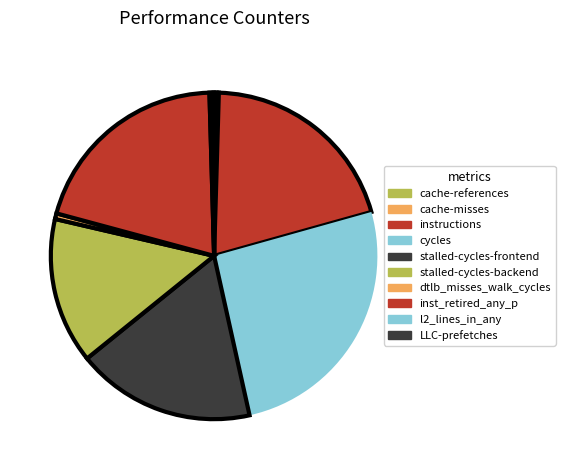

Is dtlb_misses_walk_cycles the majority of the pie?

No